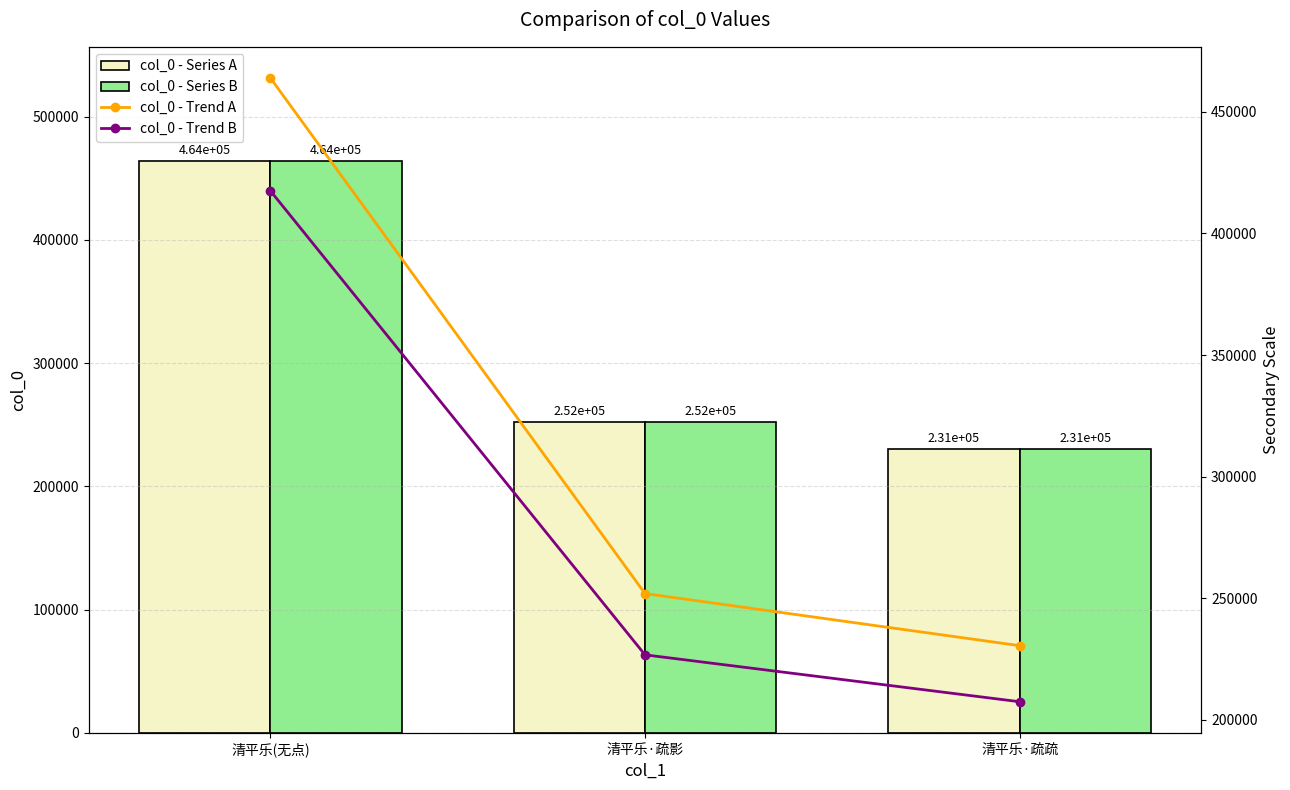

Does the chart contain any negative values?

No